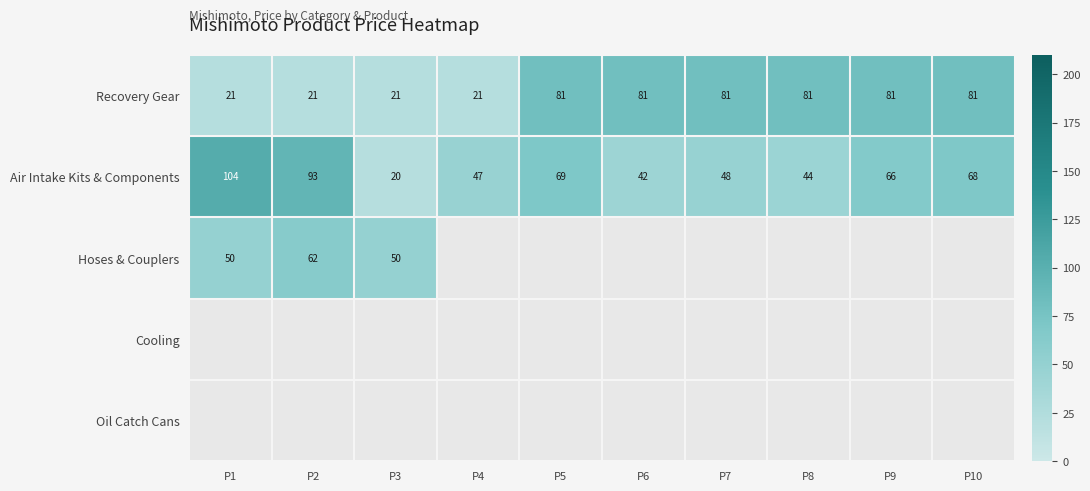

True or false: Air Intake Kits & Components has a value of 15.8 at P8.

False